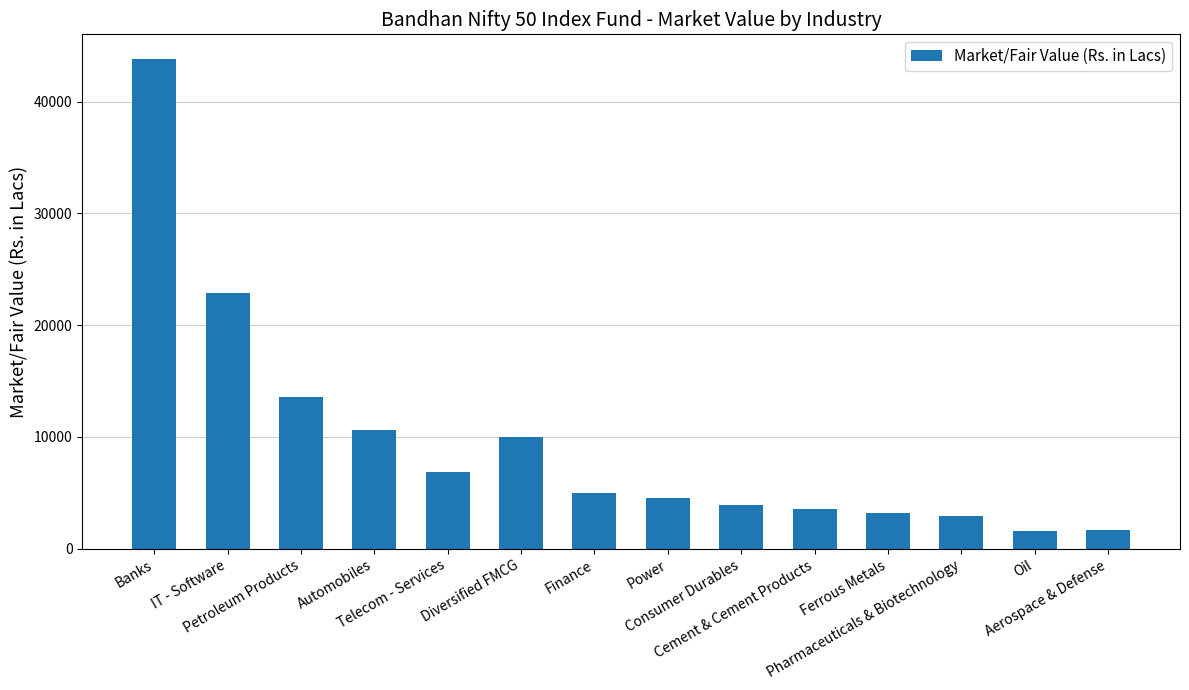

What is the maximum value shown in the chart?

43831.1